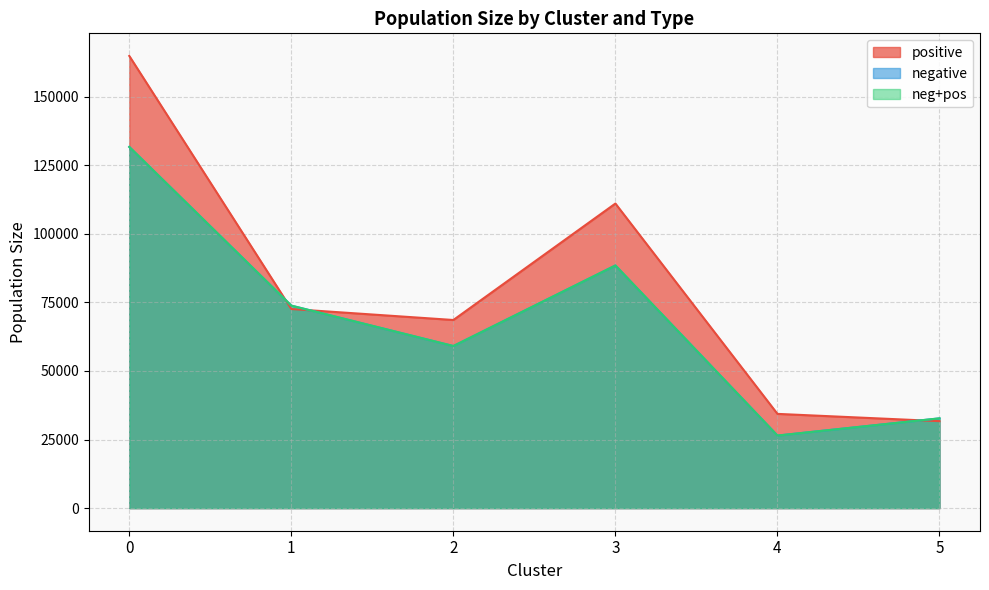

What is the sum of all positive values?

482993.8